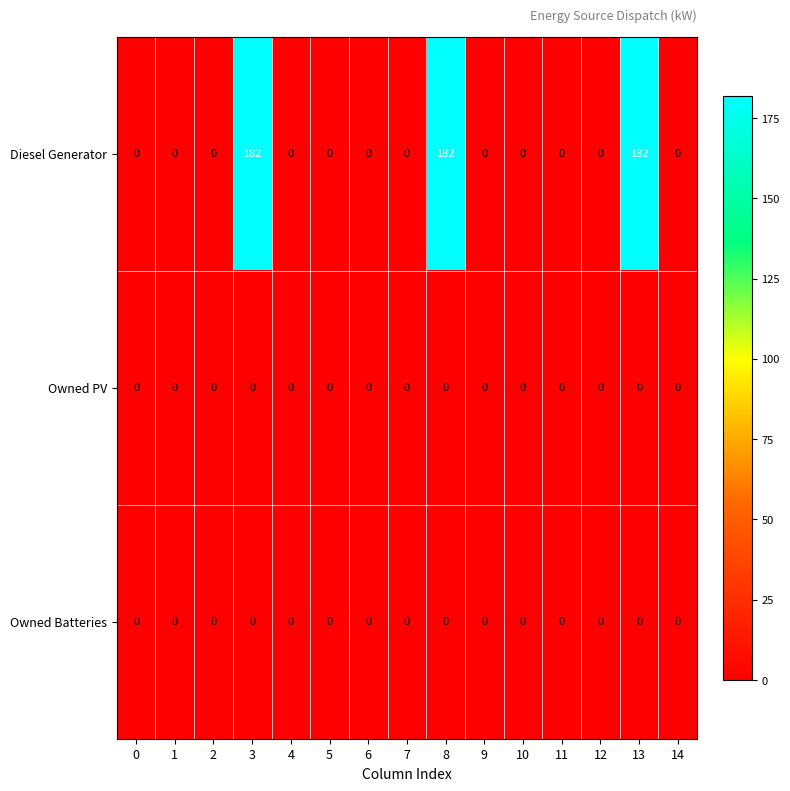

What is the greatest value displayed?

182